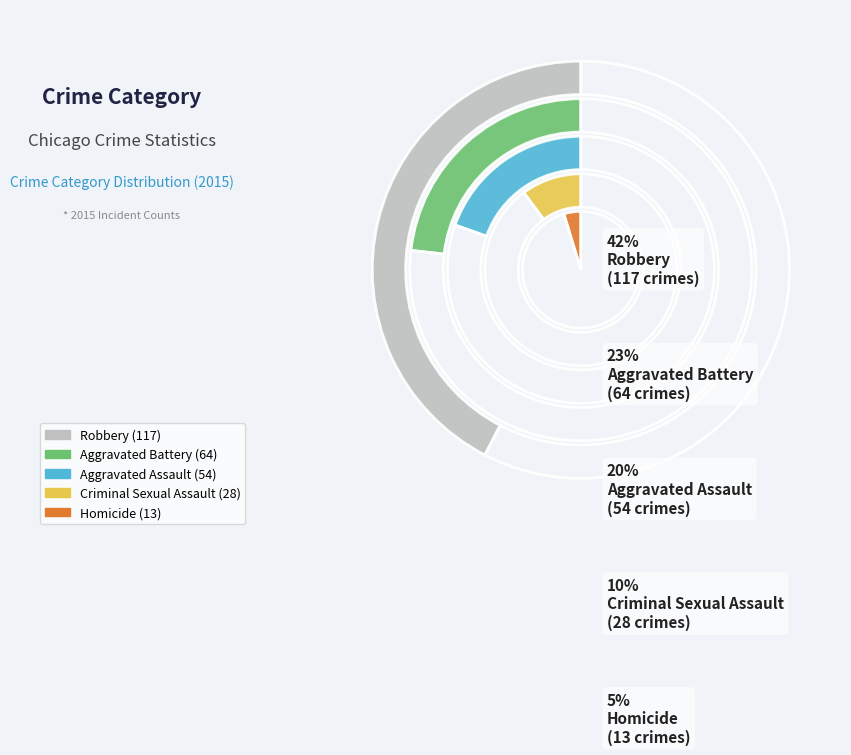

What percentage is the Robbery slice, to the nearest percent?

42%